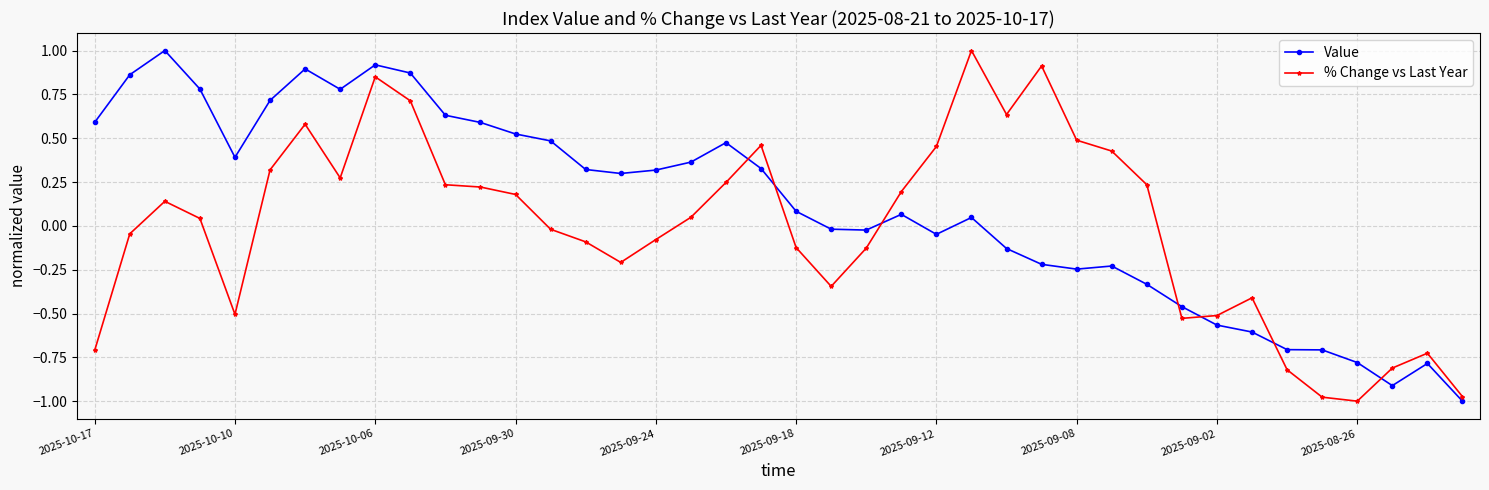

Which series has the largest total across all categories?

Value